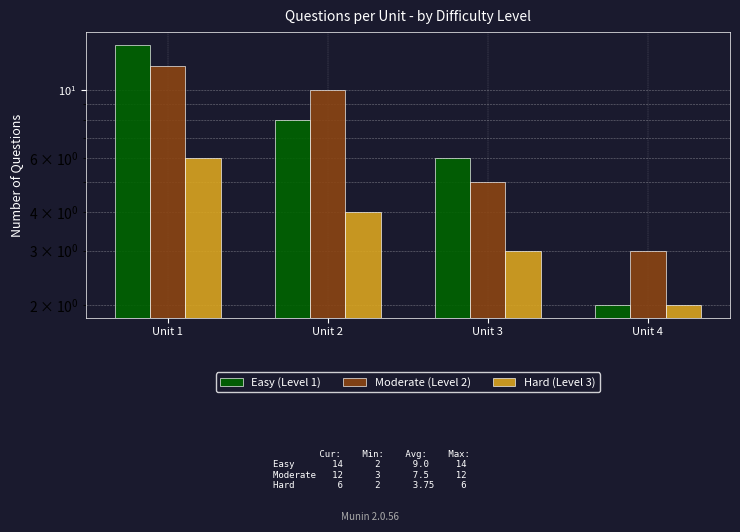

Reading left to right, extract all data points from this chart.

Easy (Level 1): 14	8	6	2
Moderate (Level 2): 12	10	5	3
Hard (Level 3): 6	4	3	2